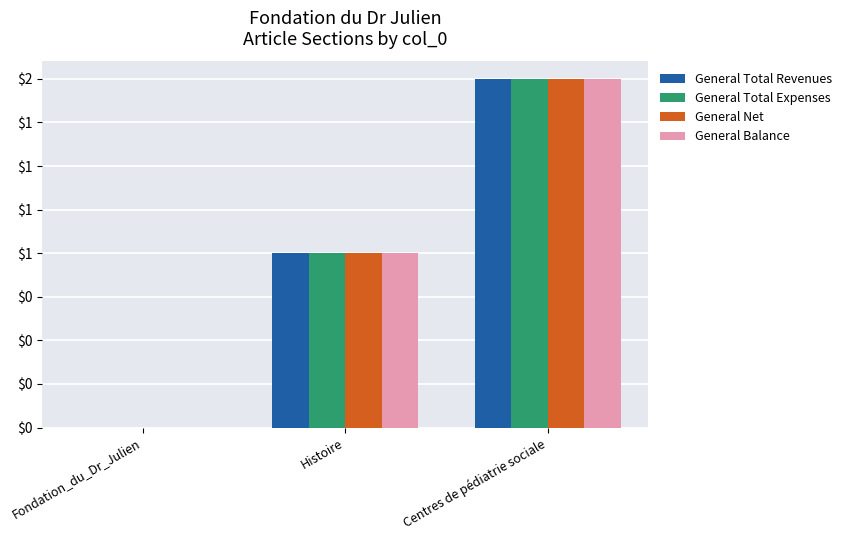

Are the bars horizontal?

No